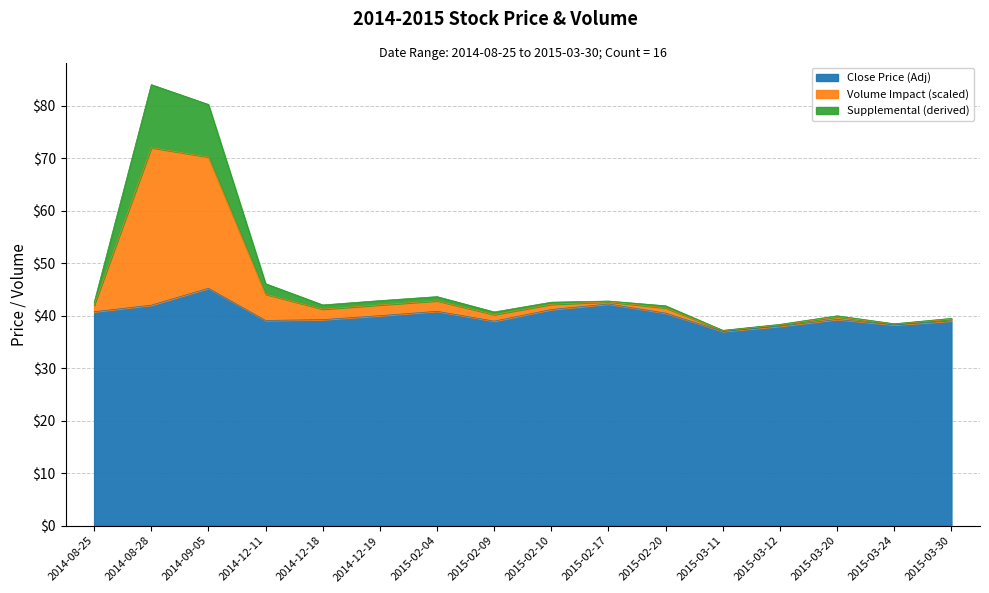

Between 2015-03-11 and 2014-12-11, which is larger?

2014-12-11